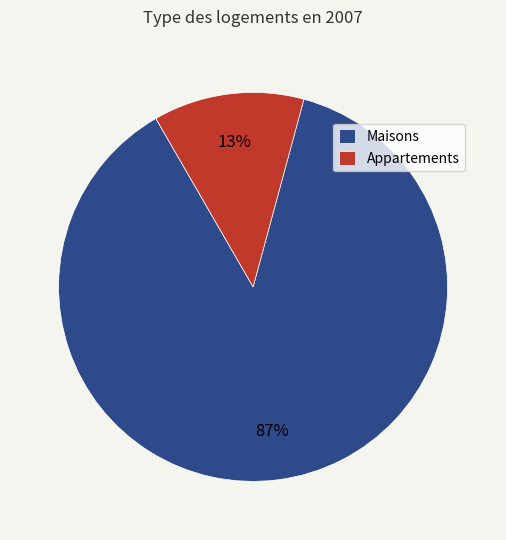

Count the number of slices in the pie.

2